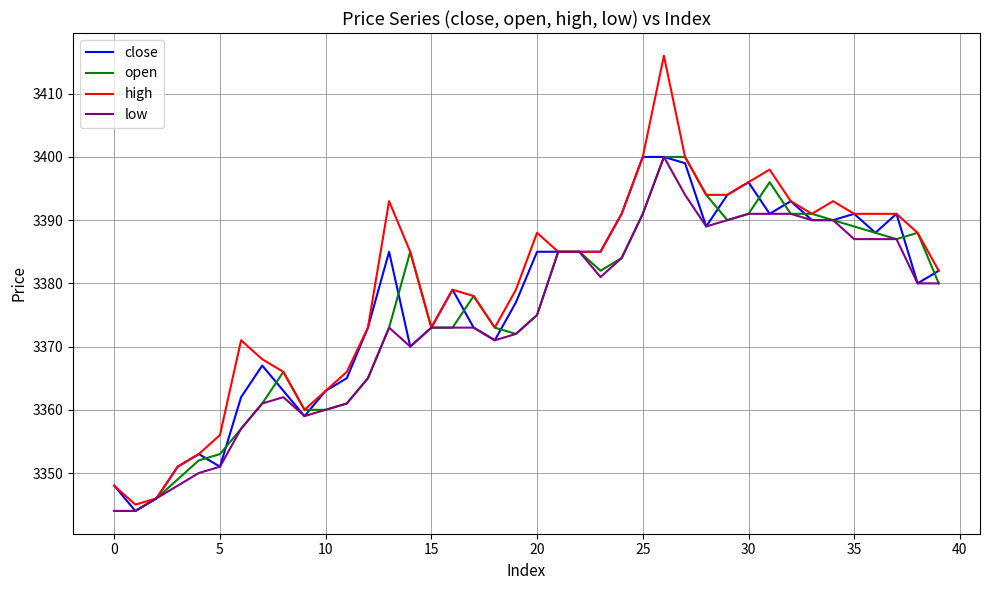

Which series has the largest range (max minus min)?

high